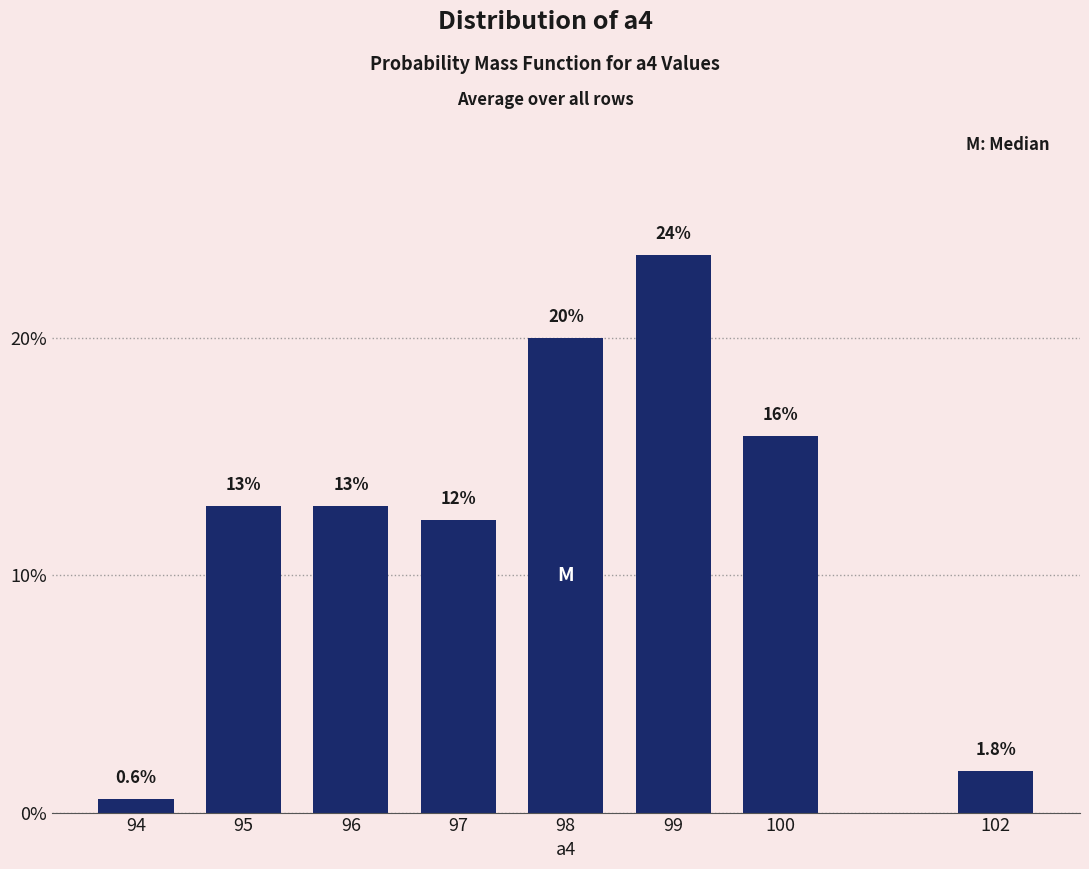

Reading right to left, list all the values displayed in this chart.

1.8	15.9	23.5	20.0	12.4	12.9	12.9	0.6